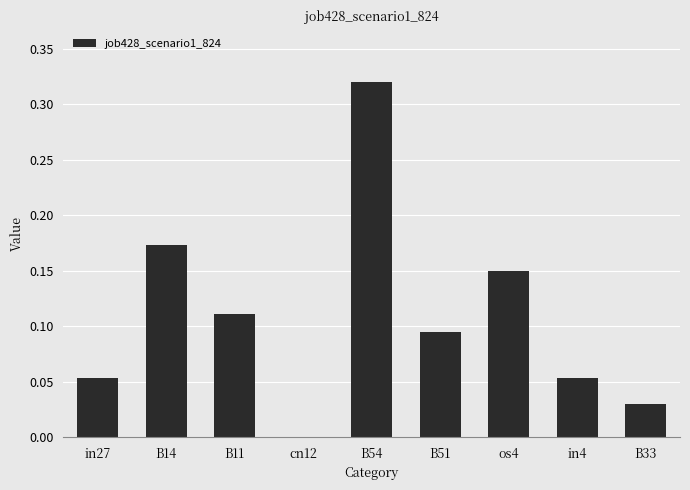

True or false: the data shows -0.2 at cn12.

False